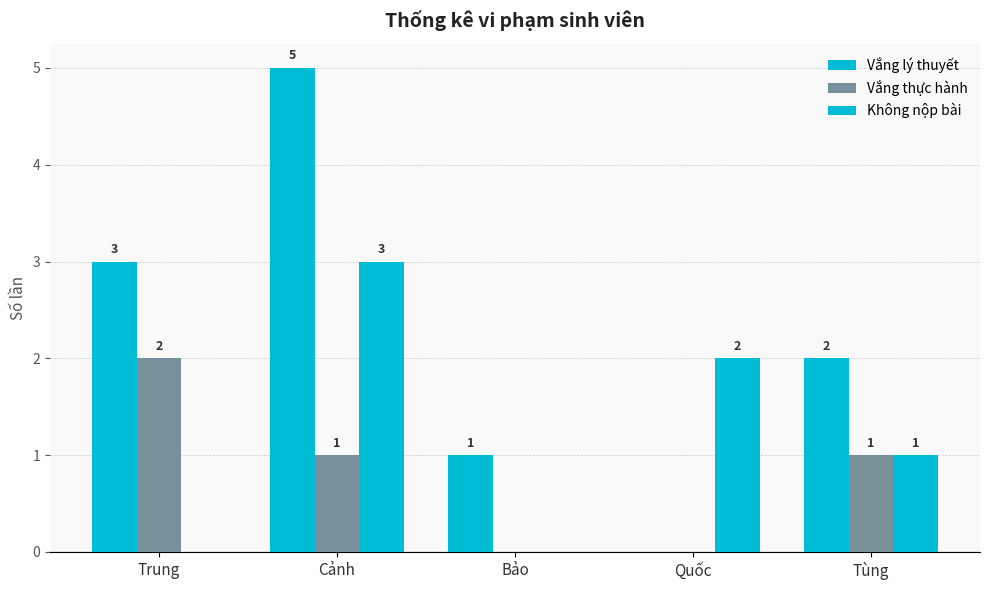

Reading left to right, transcribe all the data shown in this chart.

Vắng lý thuyết: Trung=3	Cảnh=5	Bảo=1	Quốc=0	Tùng=2
Vắng thực hành: Trung=2	Cảnh=1	Bảo=0	Quốc=0	Tùng=1
Không nộp bài: Trung=0	Cảnh=3	Bảo=0	Quốc=2	Tùng=1